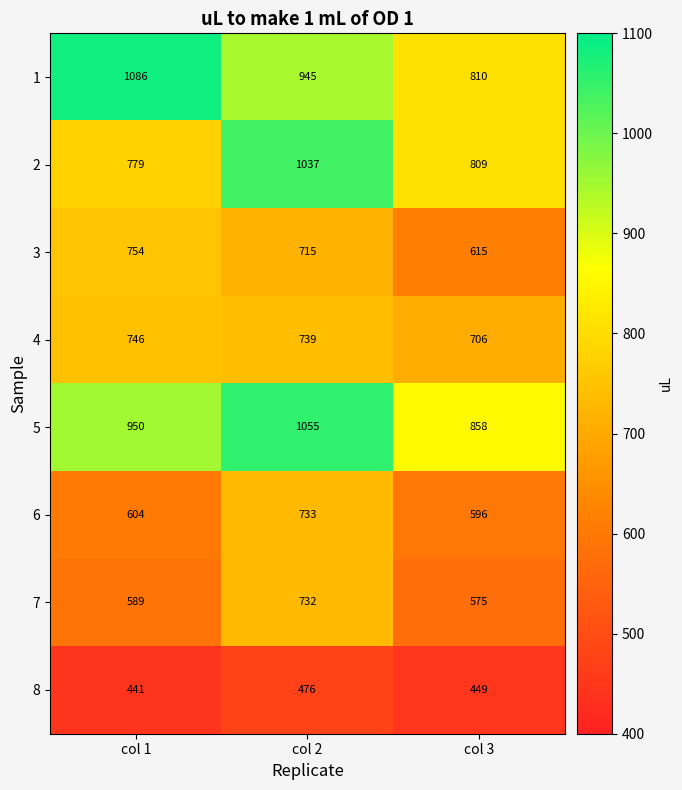

The value of 5 at col 2 is 1055. True or false?

True